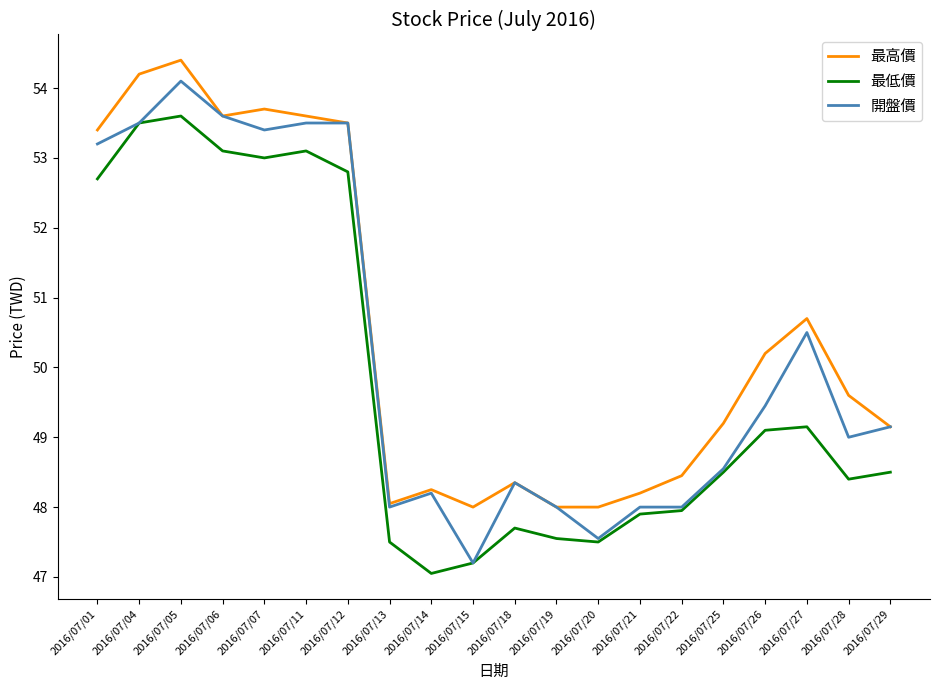

At which category does the chart reach its minimum across all series?

2016/07/14